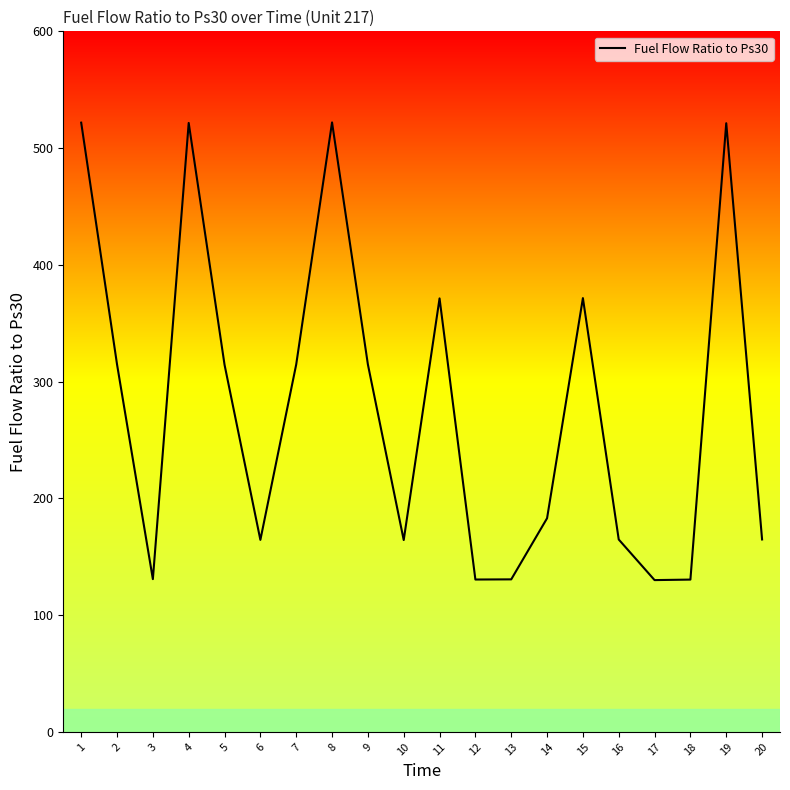

List the labels in order of value, smallest first.

17, 18, 12, 13, 3, 10, 6, 16, 20, 14, 5, 7, 9, 2, 11, 15, 19, 4, 1, 8